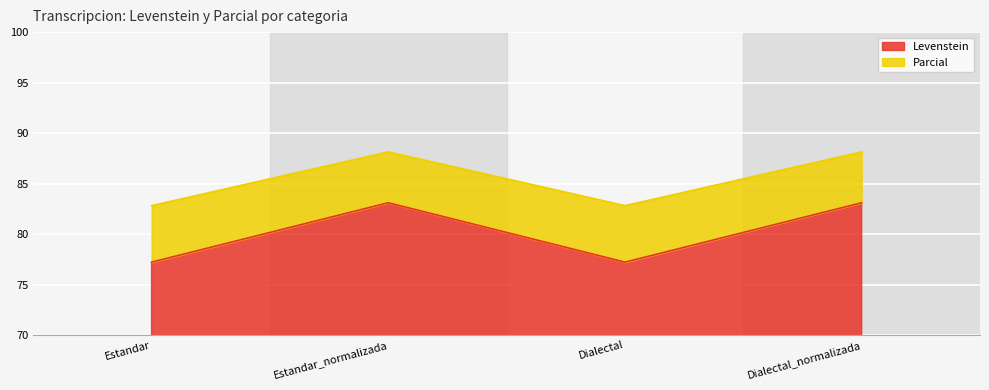

True or false: Levenstein has a value of 140.9 at Dialectal_normalizada.

False